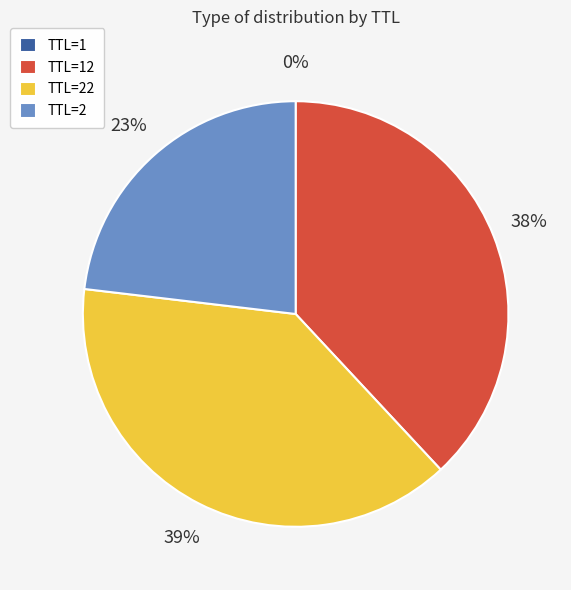

Approximately how many times larger is the value at TTL=2 compared to TTL=22?

0.6